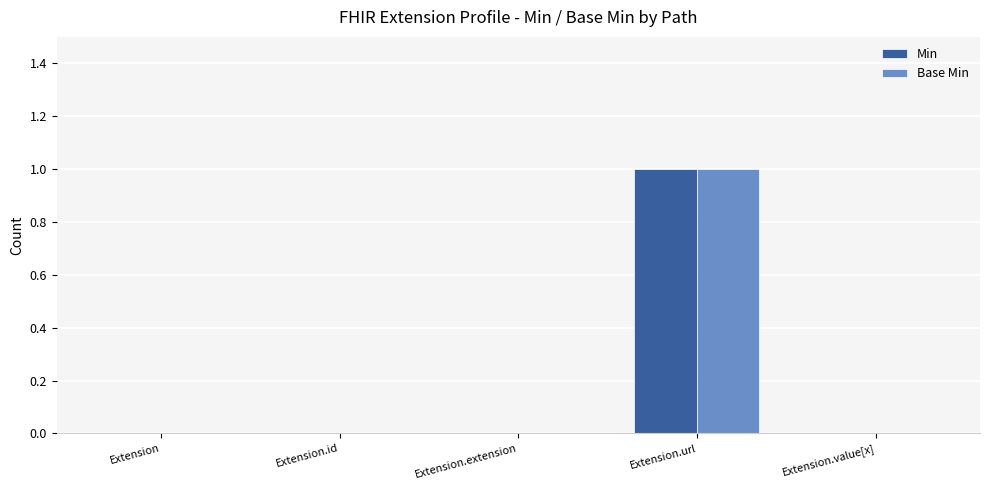

Reading right to left, extract all data points from this chart.

Min: Extension.value[x]=0	Extension.url=1	Extension.extension=0	Extension.id=0	Extension=0
Base Min: Extension.value[x]=0	Extension.url=1	Extension.extension=0	Extension.id=0	Extension=0